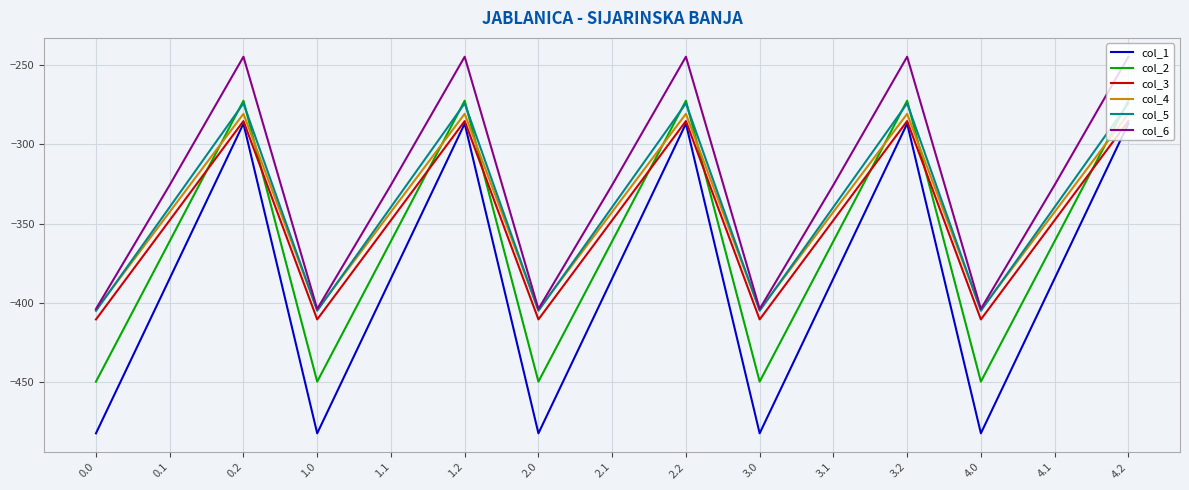

What are all the series names shown in the legend?

col_1, col_2, col_3, col_4, col_5, col_6